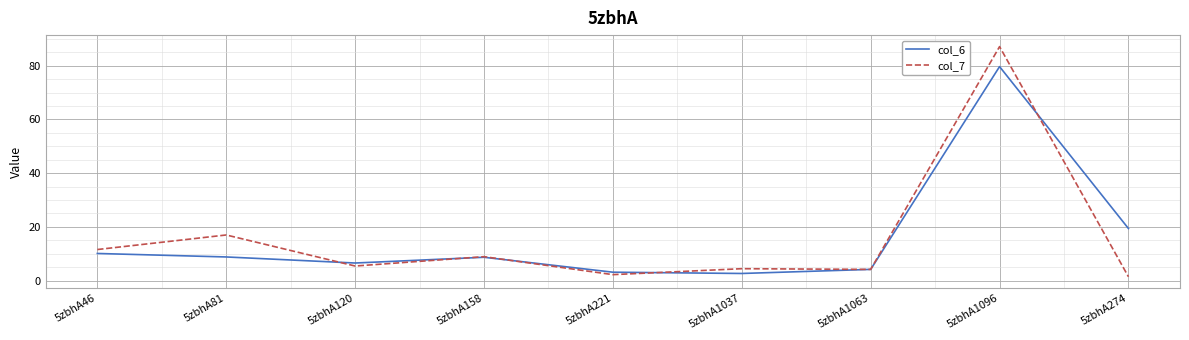

Where do col_6 and col_7 first cross each other?

5zbhA81 and 5zbhA120